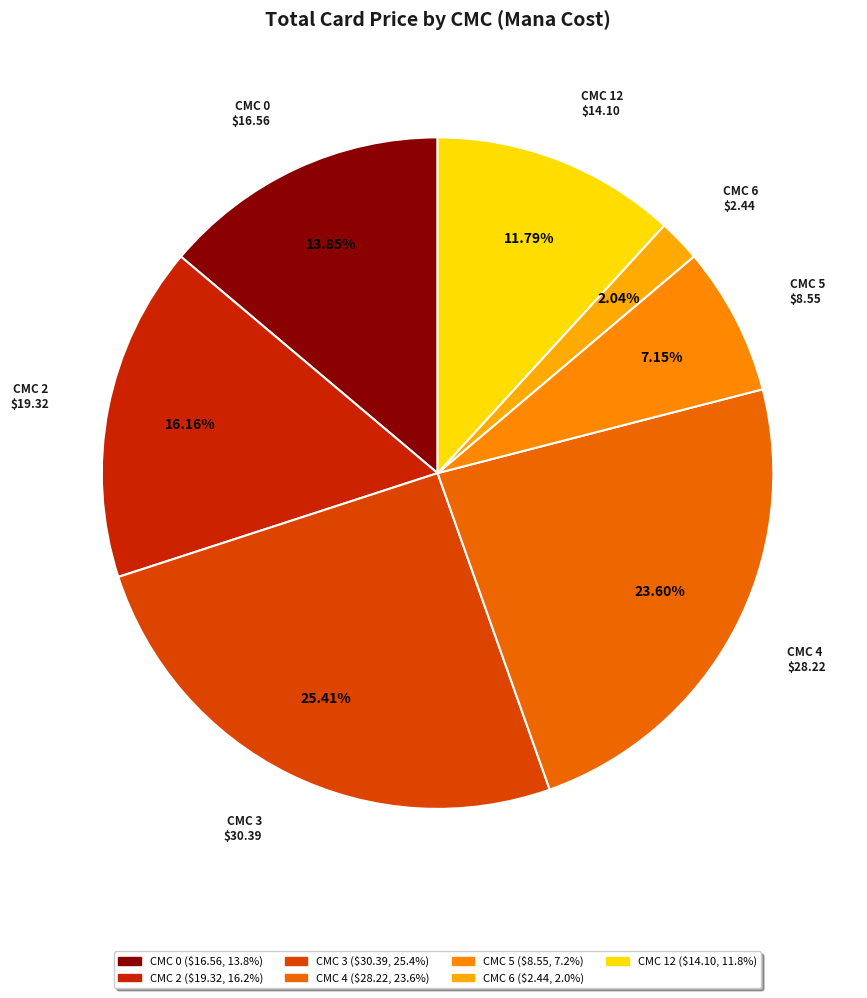

To the nearest percent, what is the average slice percentage?

14%